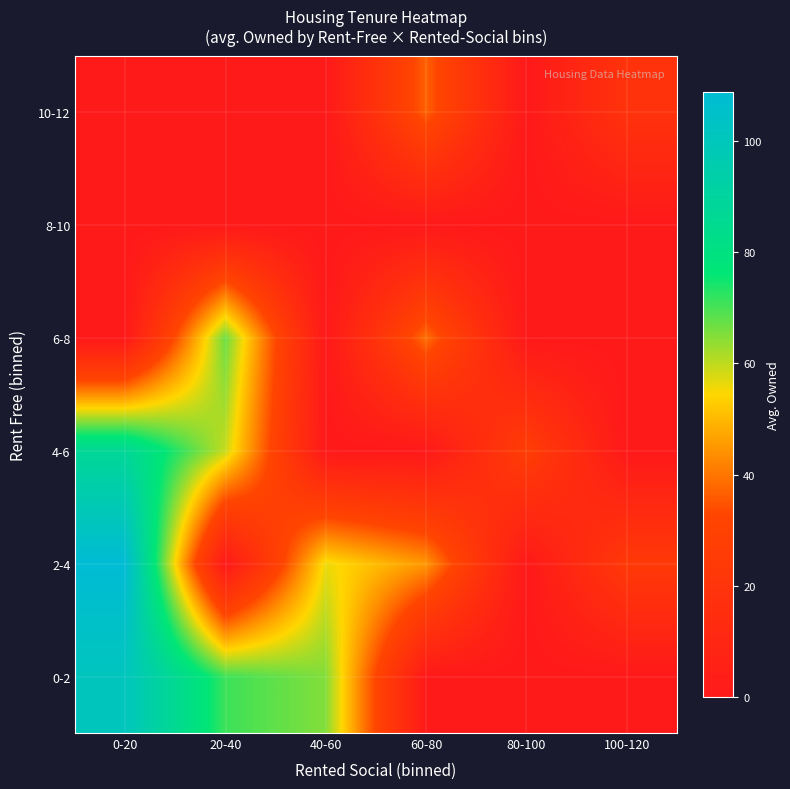

What is the total value across all series at 0-20?

297.3